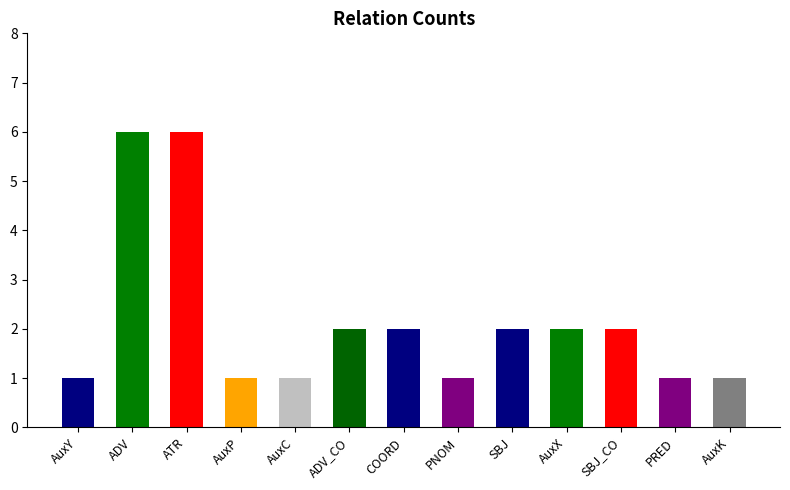

What is the label of the 12th bar from the left?

PRED